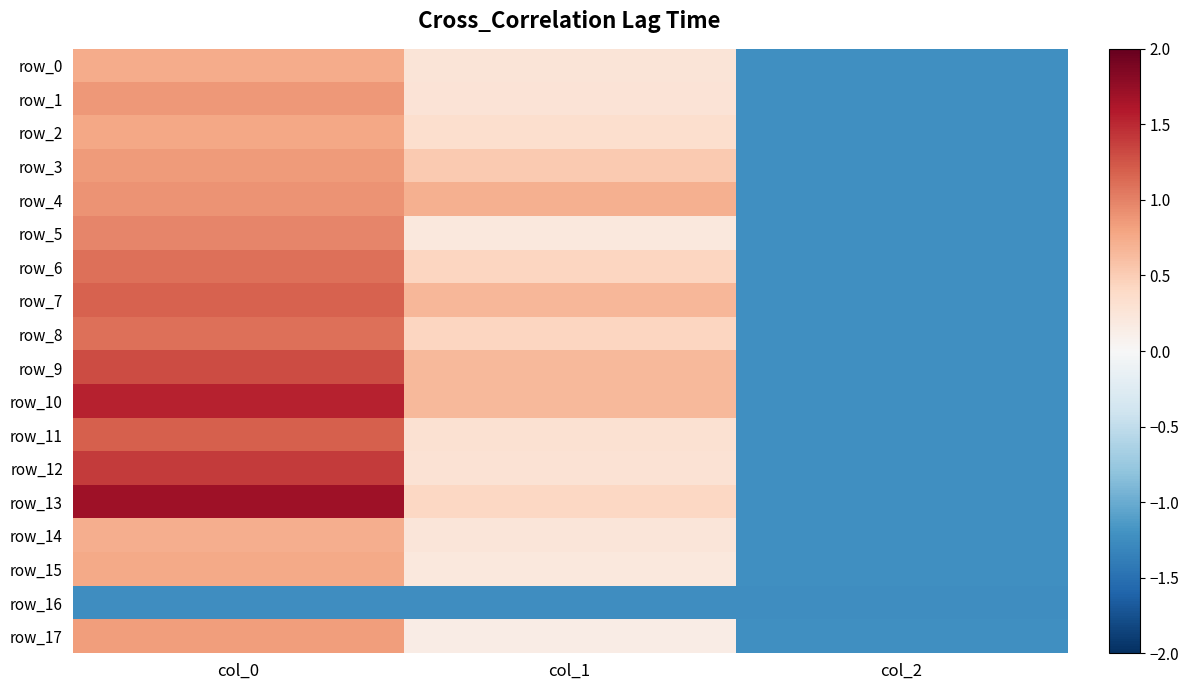

True or false: row_0 has a value of -1.9 at col_2.

False